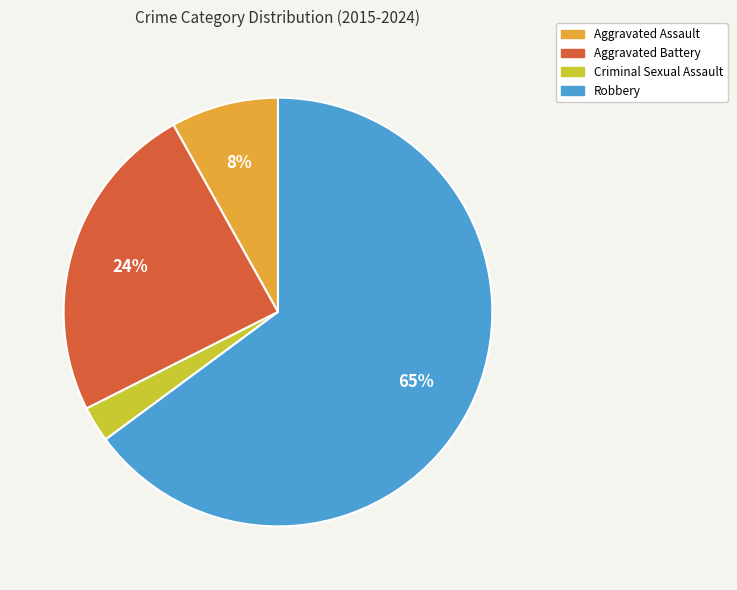

To the nearest percent, what percentage of the pie is Criminal Sexual Assault?

3%